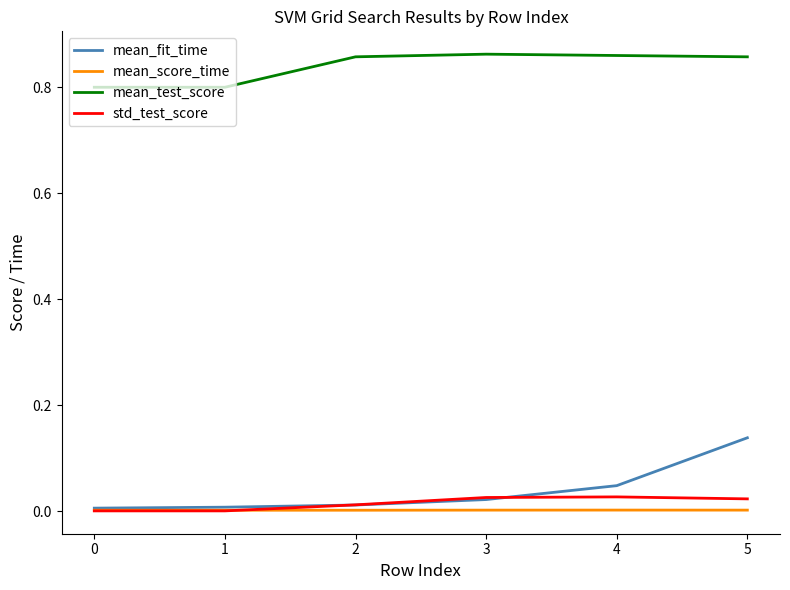

Between 1 and 4, which series saw the biggest shift?

mean_test_score